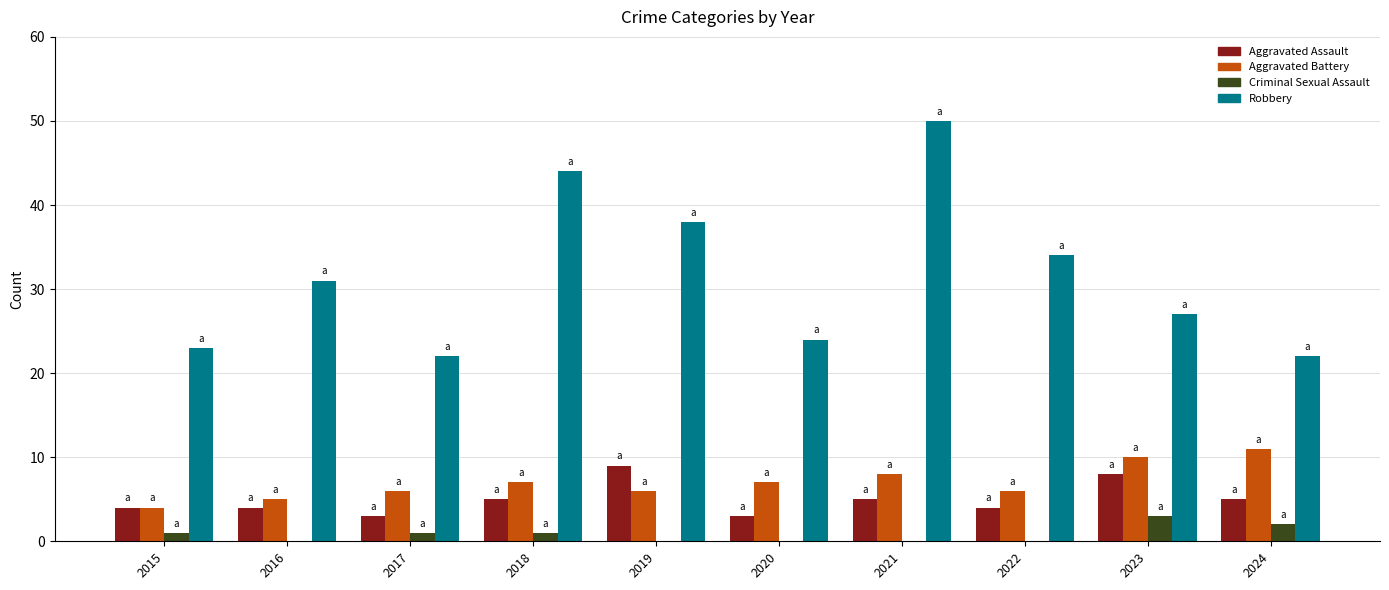

The value of Criminal Sexual Assault at 2023 is 3. True or false?

True